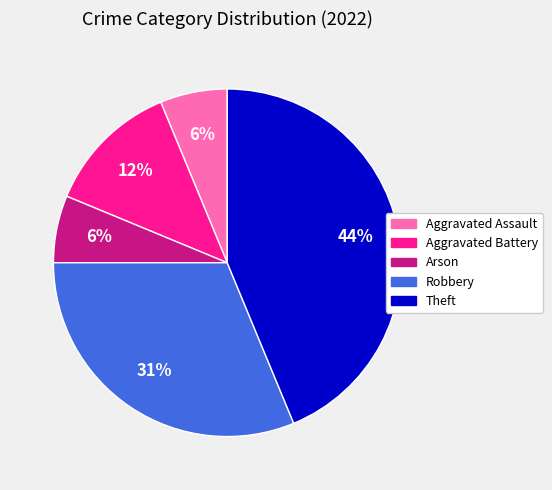

Which has a higher value, Aggravated Battery or Arson?

Aggravated Battery